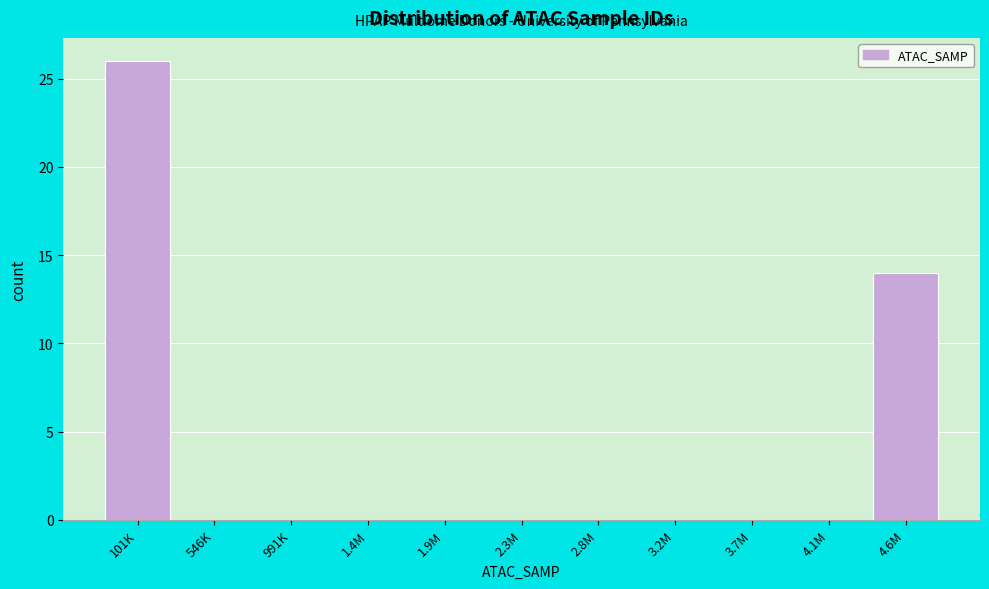

Reading left to right, list all the values displayed in this chart.

101K=26	546K=0	991K=0	1.4M=0	1.9M=0	2.3M=0	2.8M=0	3.2M=0	3.7M=0	4.1M=0	4.6M=14